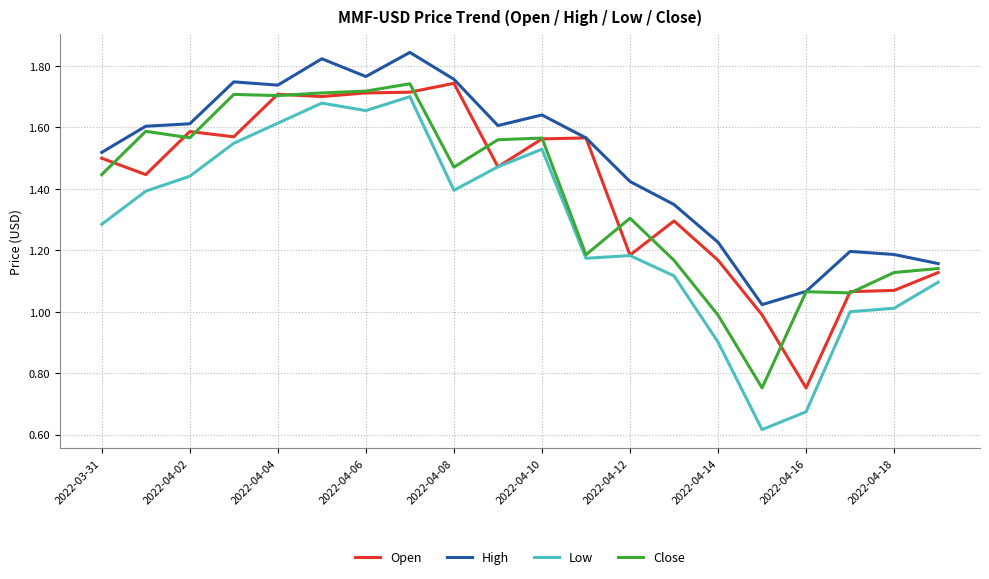

True or false: Low and High cross at least once.

False